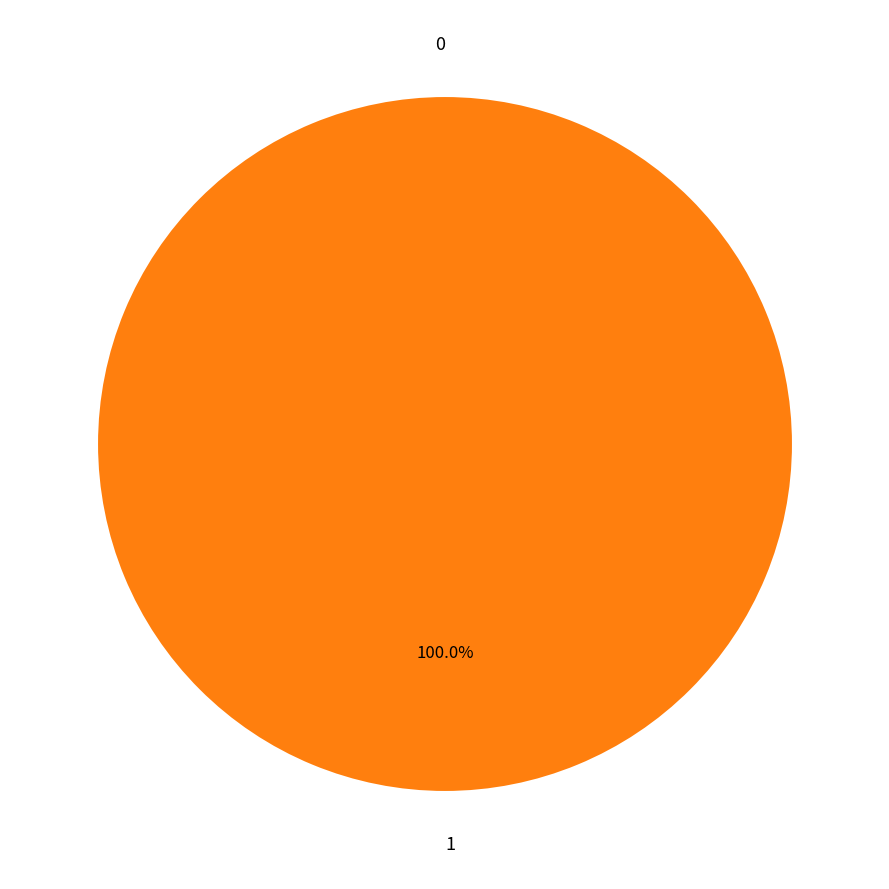

The 1 slice represents 100% of the pie. True or false?

True